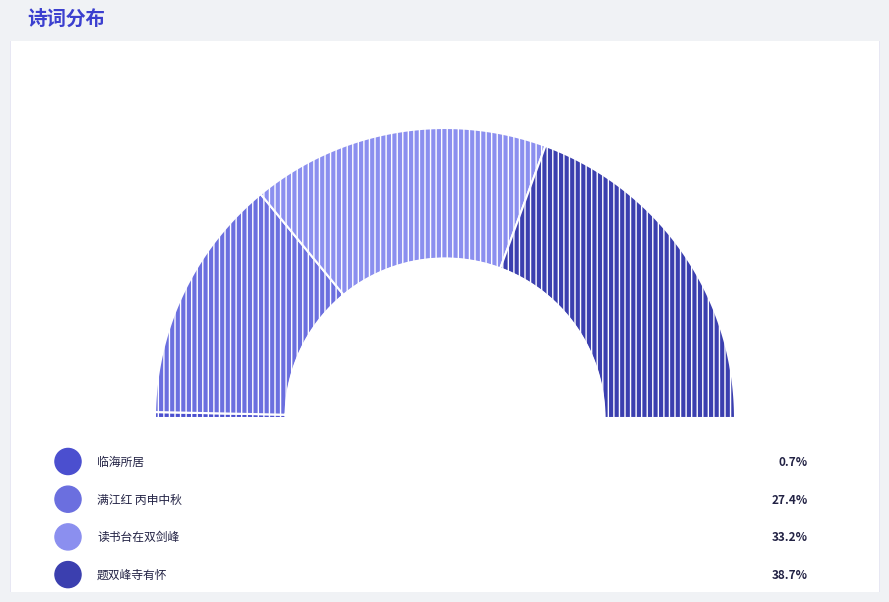

Between 满江红 丙申中秋前二日，西来爽气，秋在双眉。与同门分啖月饼 and 临海所居·家在双峰兰若边, which is larger?

满江红 丙申中秋前二日，西来爽气，秋在双眉。与同门分啖月饼